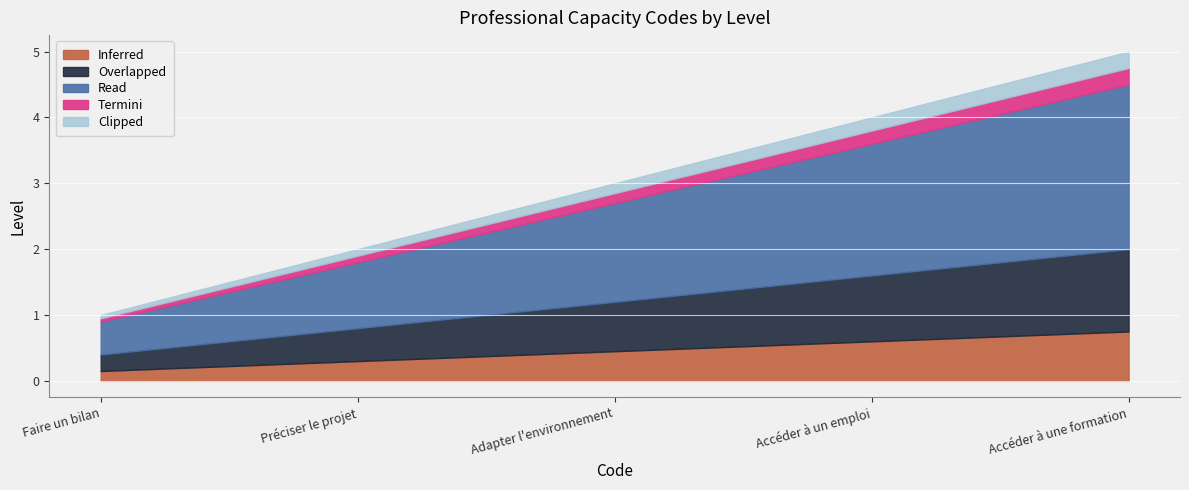

True or false: the data shows 1 at Faire un bilan.

True